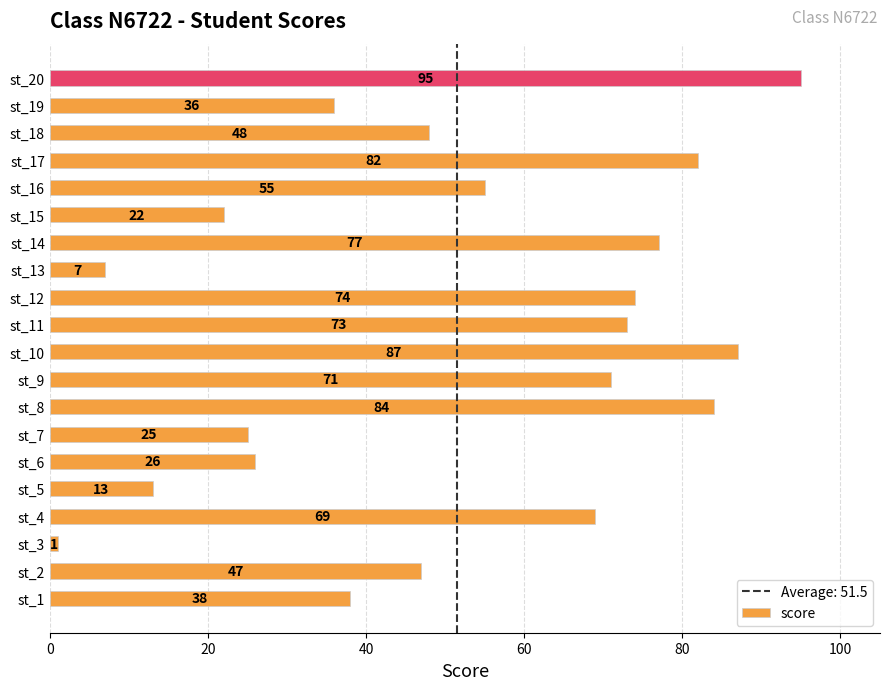

What is the sum of all values?

1030